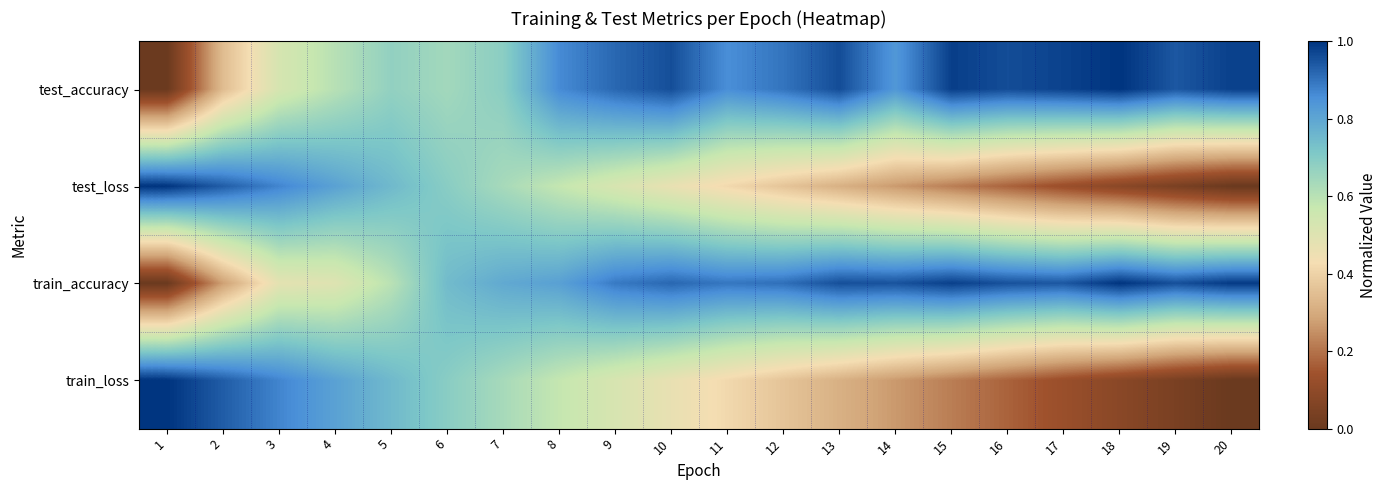

Reading right to left, transcribe all the data shown in this chart.

test_accuracy: 20=1.0	19=0.9	18=1.0	17=1.0	16=1.0	15=1.0	14=0.8	13=1.0	12=0.9	11=0.9	10=1.0	9=0.9	8=0.9	7=0.7	6=0.6	5=0.7	4=0.6	3=0.5	2=0.3	1=0.0
test_loss: 20=0.0	19=0.0	18=0.1	17=0.1	16=0.2	15=0.2	14=0.3	13=0.3	12=0.4	11=0.4	10=0.5	9=0.5	8=0.6	7=0.6	6=0.7	5=0.8	4=0.8	3=0.9	2=0.9	1=1.0
train_accuracy: 20=1.0	19=1.0	18=1.0	17=0.9	16=1.0	15=1.0	14=1.0	13=1.0	12=0.9	11=0.9	10=0.9	9=0.9	8=0.8	7=0.8	6=0.7	5=0.6	4=0.5	3=0.5	2=0.3	1=0.0
train_loss: 20=0.0	19=0.0	18=0.1	17=0.1	16=0.2	15=0.2	14=0.3	13=0.3	12=0.4	11=0.4	10=0.5	9=0.5	8=0.6	7=0.6	6=0.7	5=0.8	4=0.8	3=0.9	2=0.9	1=1.0